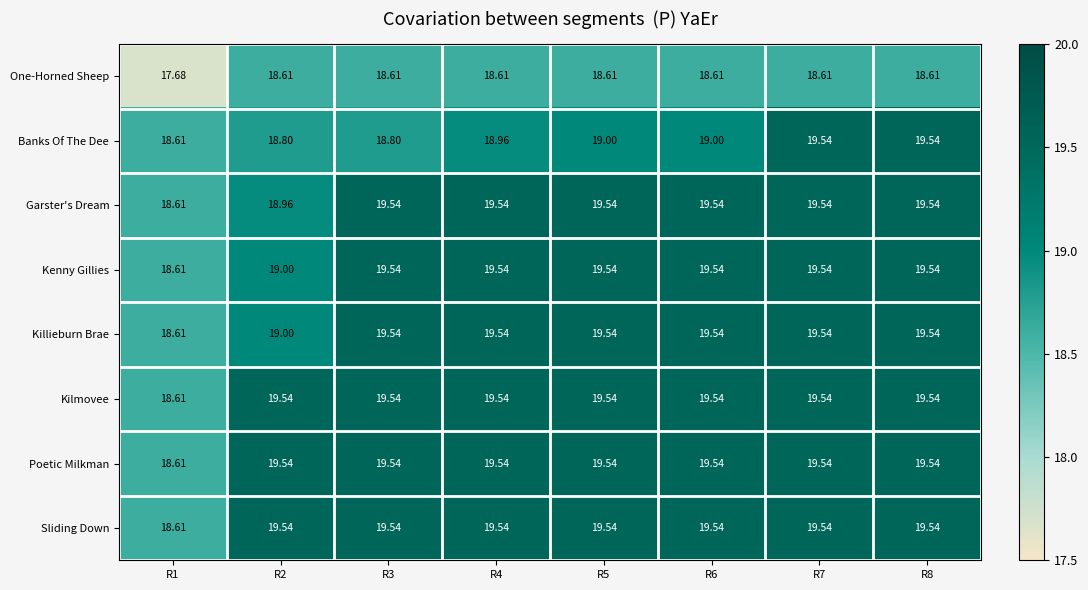

Between R1 and R2, which series saw the biggest shift?

One-Horned Sheep